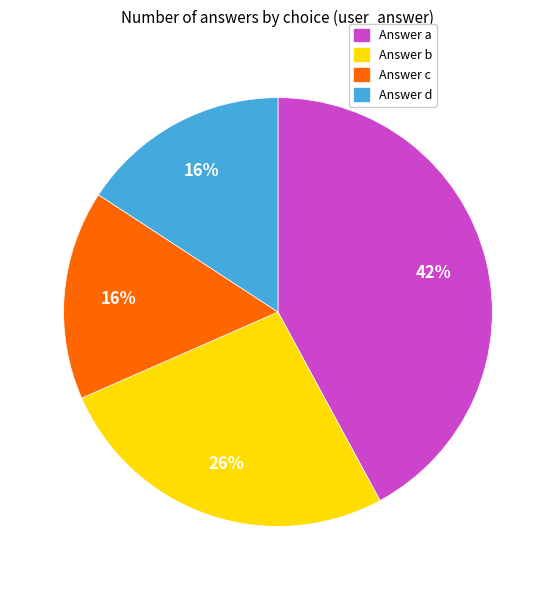

Is there a majority slice in this chart?

No